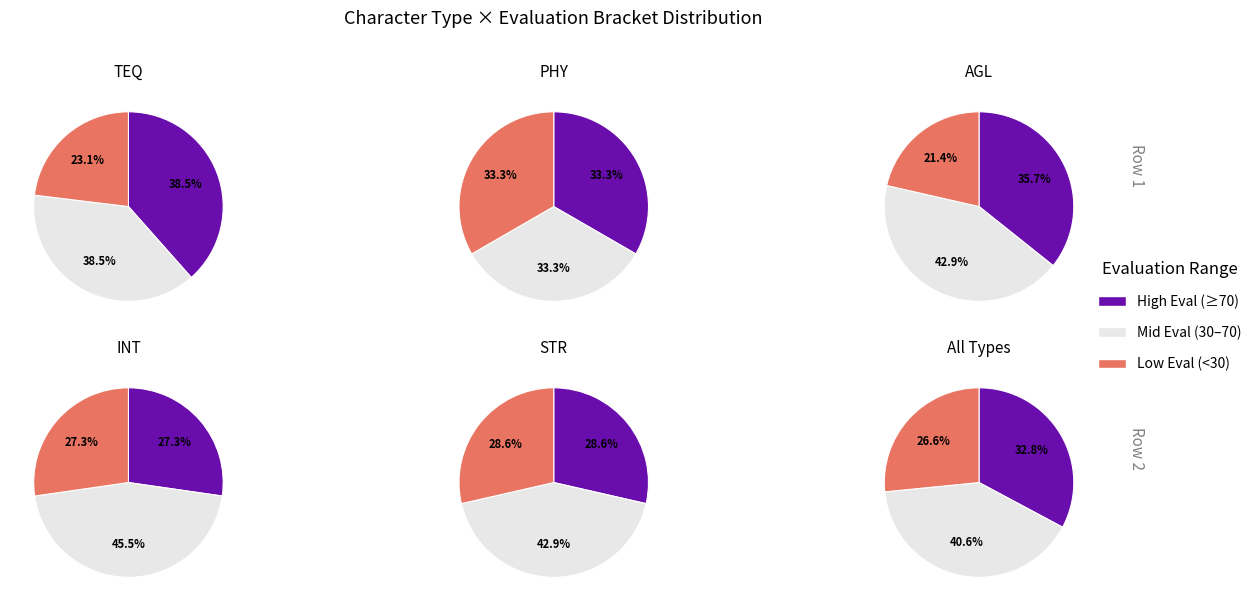

To the nearest percent, what percentage of the pie is AGL?

22%